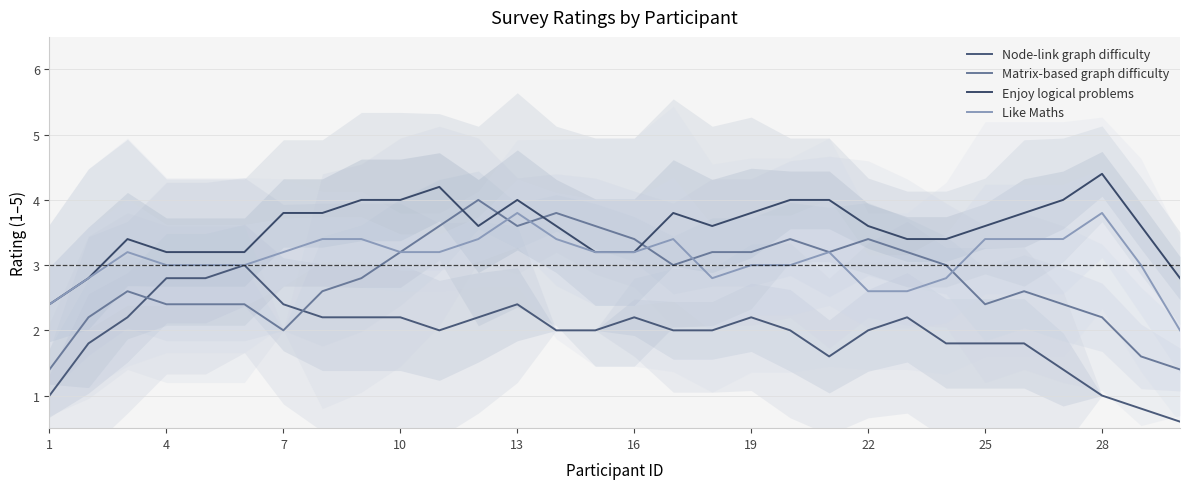

True or false: Node-link graph difficulty and Matrix-based graph difficulty cross at least once.

True